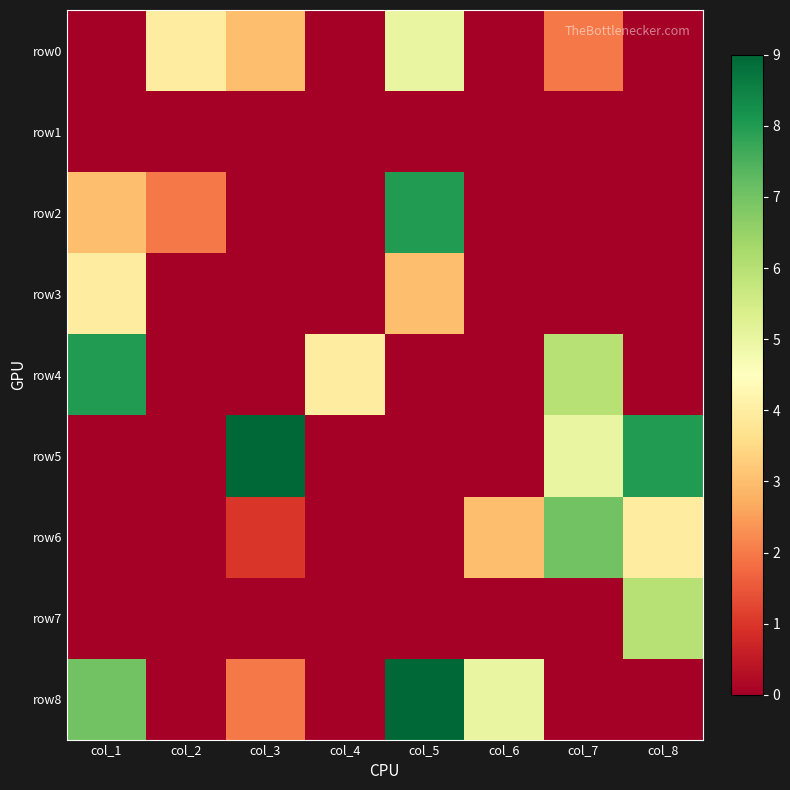

Reading left to right, what are all the values shown in this chart?

row0: col_1=0	col_2=4	col_3=3	col_4=0	col_5=5	col_6=0	col_7=2	col_8=0
row1: col_1=0	col_2=0	col_3=0	col_4=0	col_5=0	col_6=0	col_7=0	col_8=0
row2: col_1=3	col_2=2	col_3=0	col_4=0	col_5=8	col_6=0	col_7=0	col_8=0
row3: col_1=4	col_2=0	col_3=0	col_4=0	col_5=3	col_6=0	col_7=0	col_8=0
row4: col_1=8	col_2=0	col_3=0	col_4=4	col_5=0	col_6=0	col_7=6	col_8=0
row5: col_1=0	col_2=0	col_3=9	col_4=0	col_5=0	col_6=0	col_7=5	col_8=8
row6: col_1=0	col_2=0	col_3=1	col_4=0	col_5=0	col_6=3	col_7=7	col_8=4
row7: col_1=0	col_2=0	col_3=0	col_4=0	col_5=0	col_6=0	col_7=0	col_8=6
row8: col_1=7	col_2=0	col_3=2	col_4=0	col_5=9	col_6=5	col_7=0	col_8=0